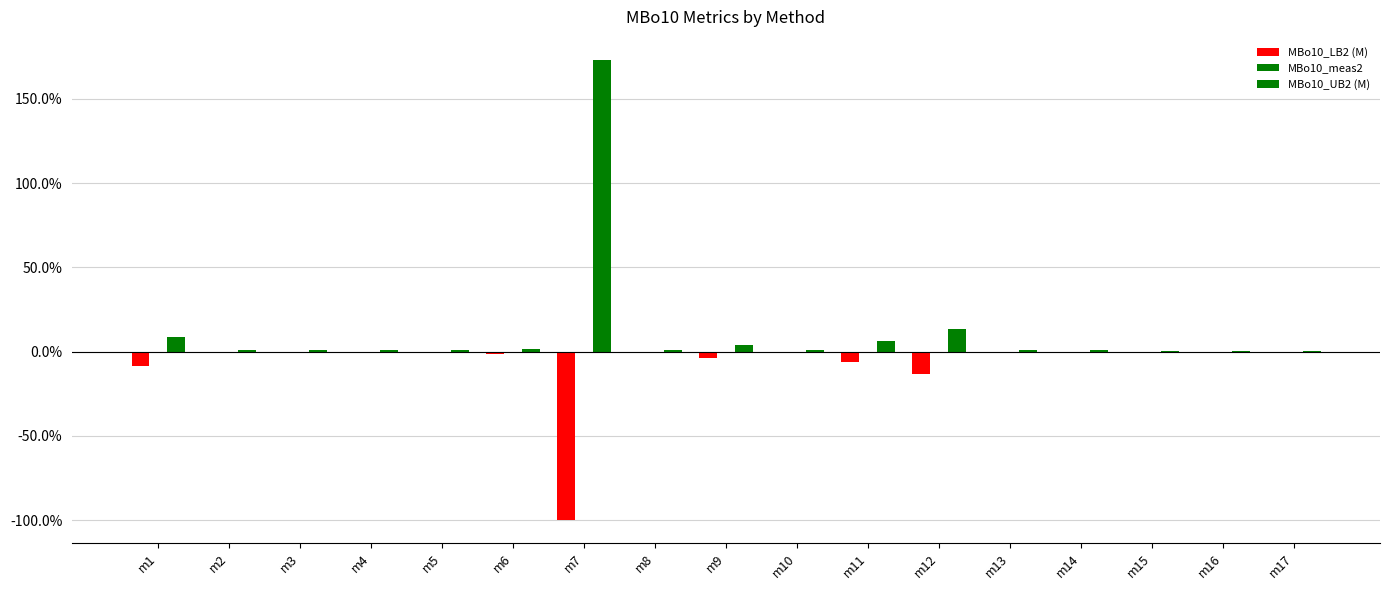

Rank the categories by MBo10_UB2 (M) value from lowest to highest.

m15, m17, m16, m2, m3, m4, m5, m8, m10, m13, m14, m6, m9, m11, m1, m12, m7